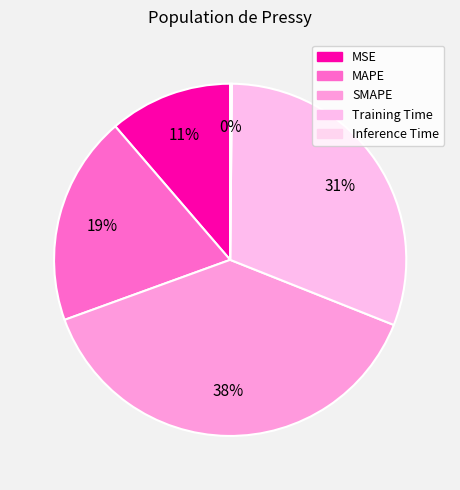

Rank the categories by value from highest to lowest.

SMAPE, Training Time, MAPE, MSE, Inference Time